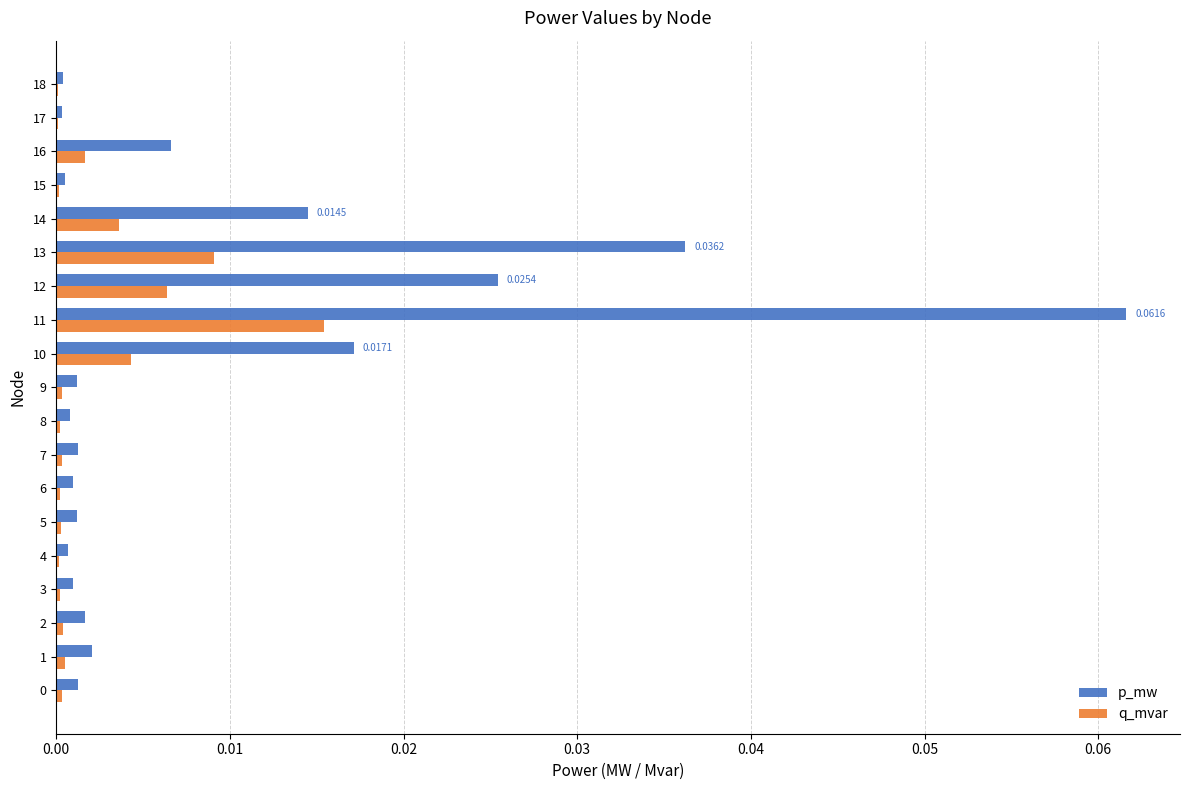

Is the value of p_mw at 13 greater than the value of q_mvar at 11?

Yes